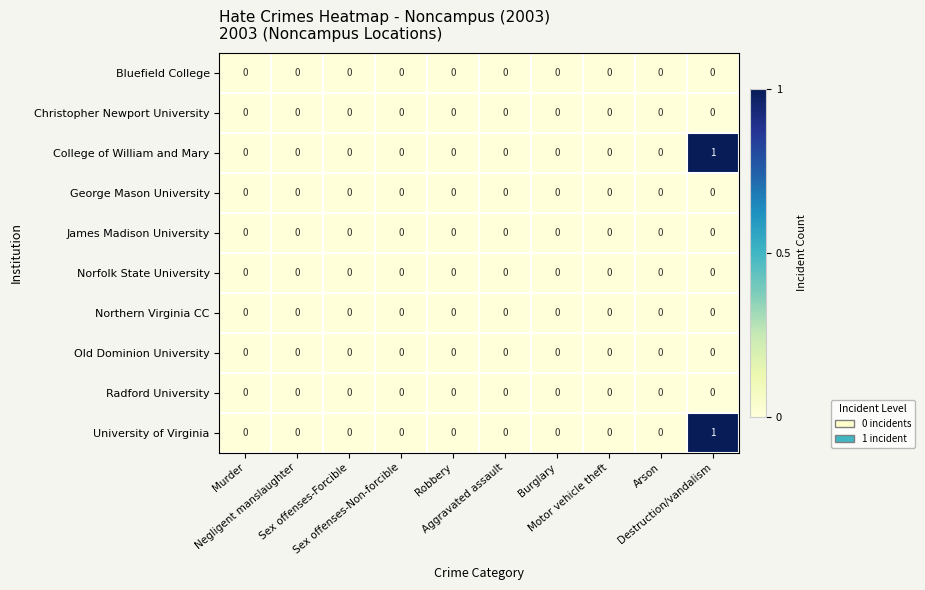

Count the College of William and Mary values in the range 0 to 1.

10